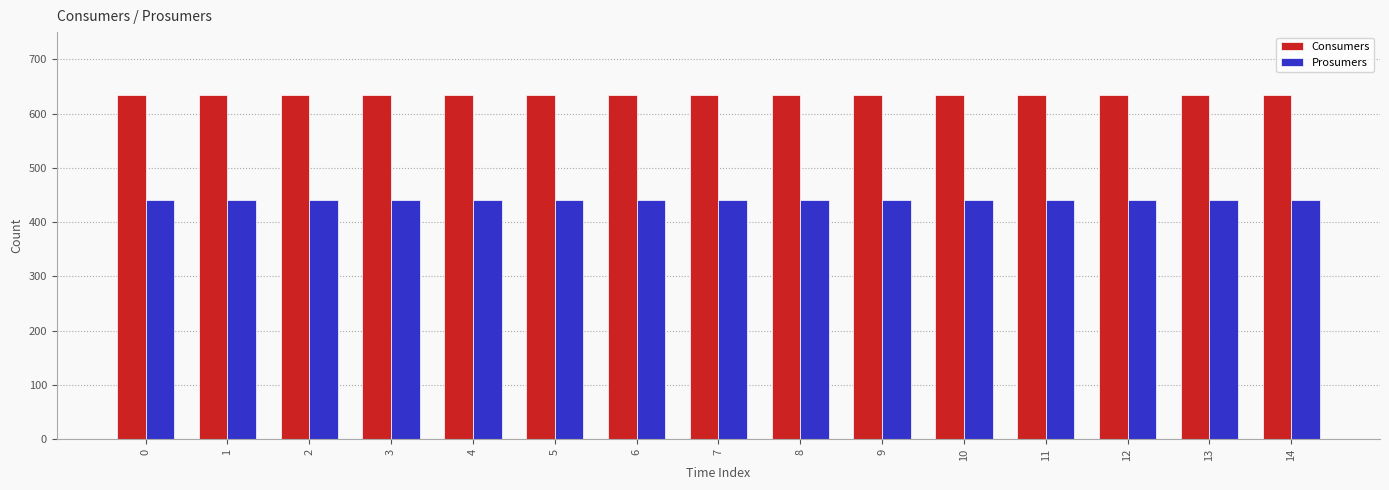

Does the chart contain stacked bars?

No